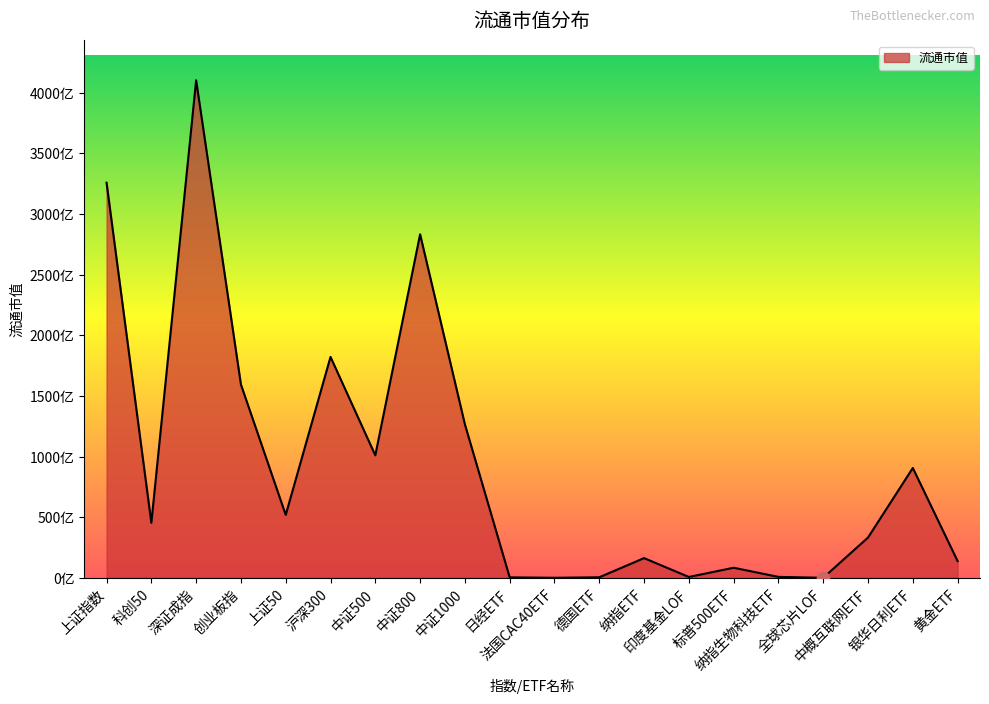

Between 沪深300 and 上证指数, which is larger?

上证指数